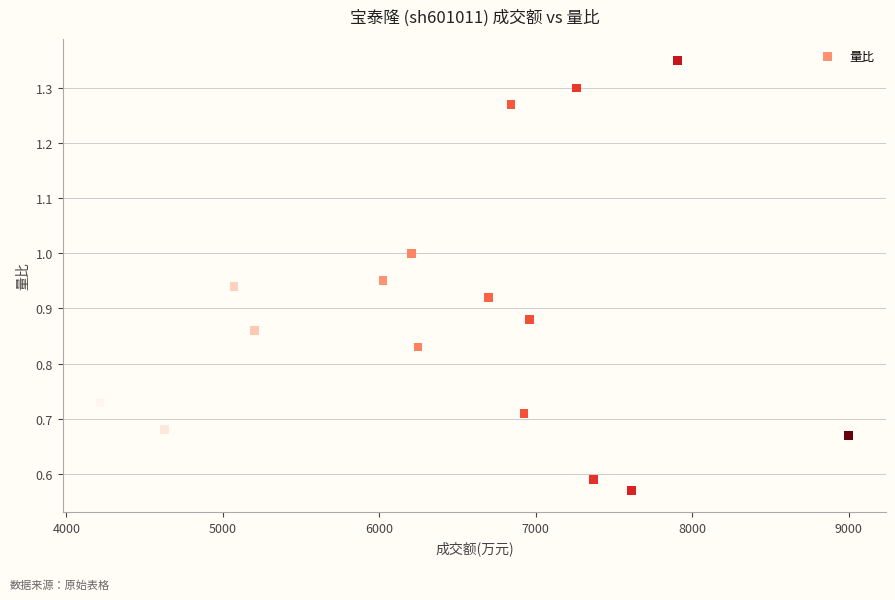

What is the range of X values (max minus min)?

4782.0